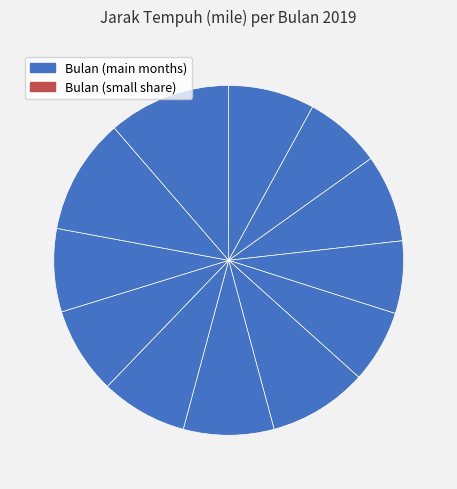

How many segments does this pie chart have?

12